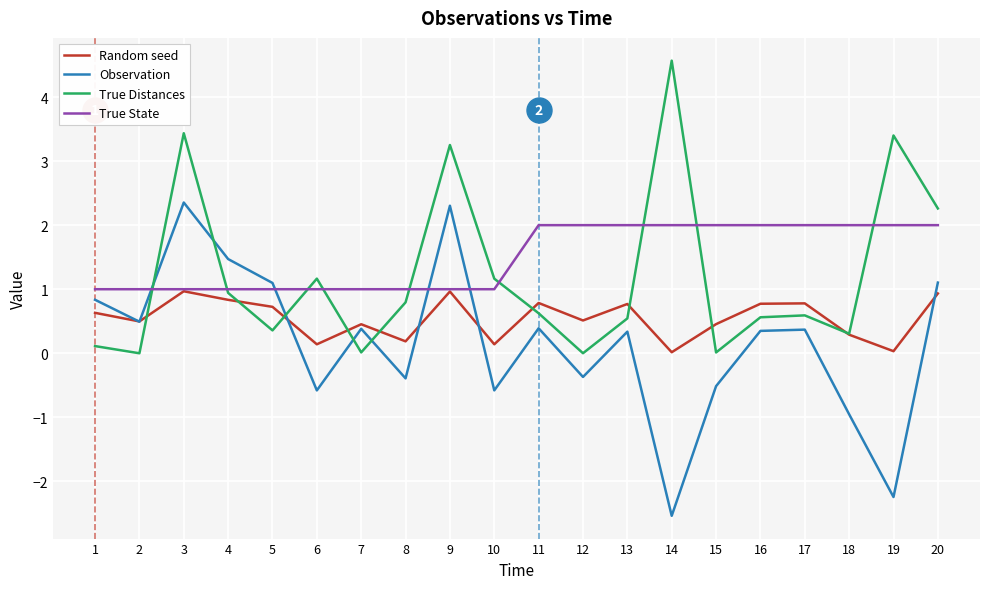

What are all the series names shown in the legend?

Random seed, Observation, True Distances, True State